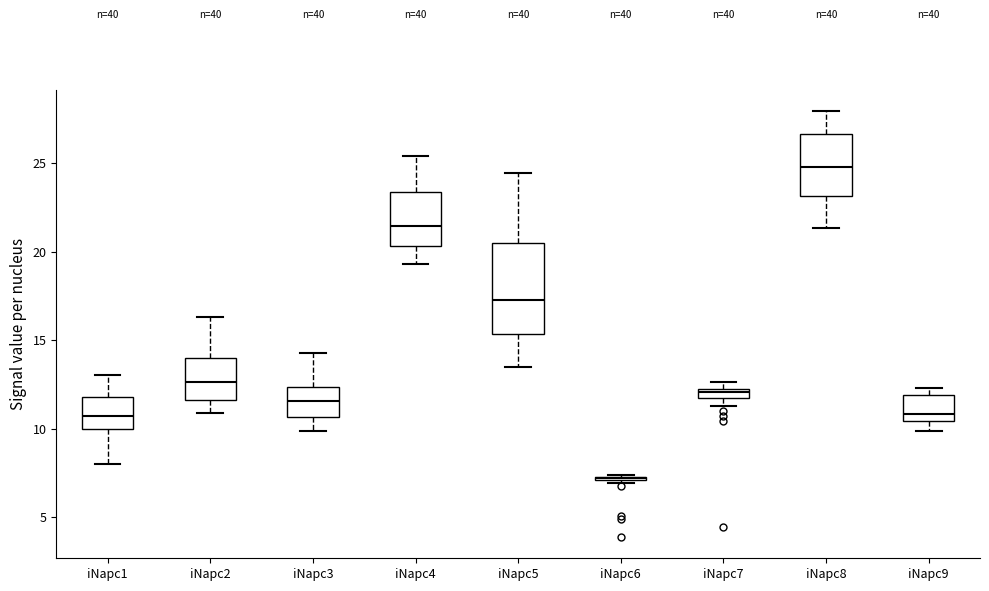

Where does the upper whisker of the box for iNapc3 end on the y-axis? The values are not printed on the chart, so give them approximately, as read against the axis.

14.5